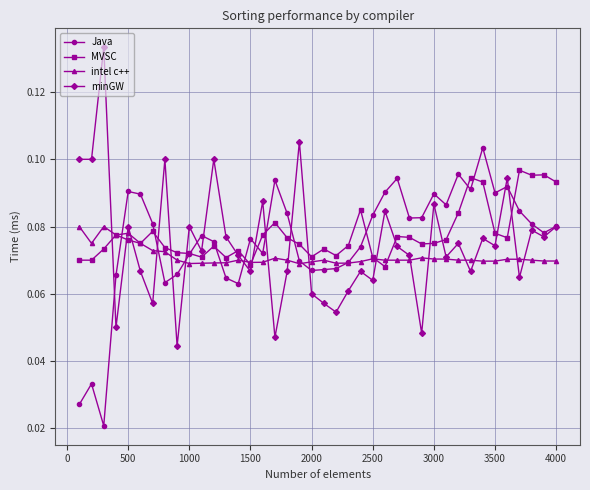

True or false: intel c++ and MVSC cross at least once.

True